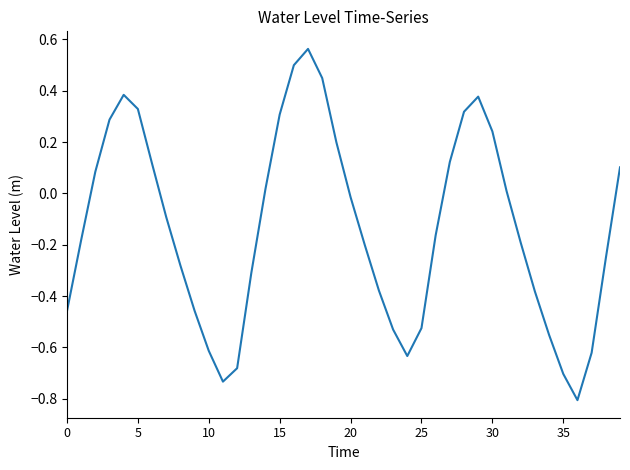

What is the minimum value shown in the chart?

-0.8